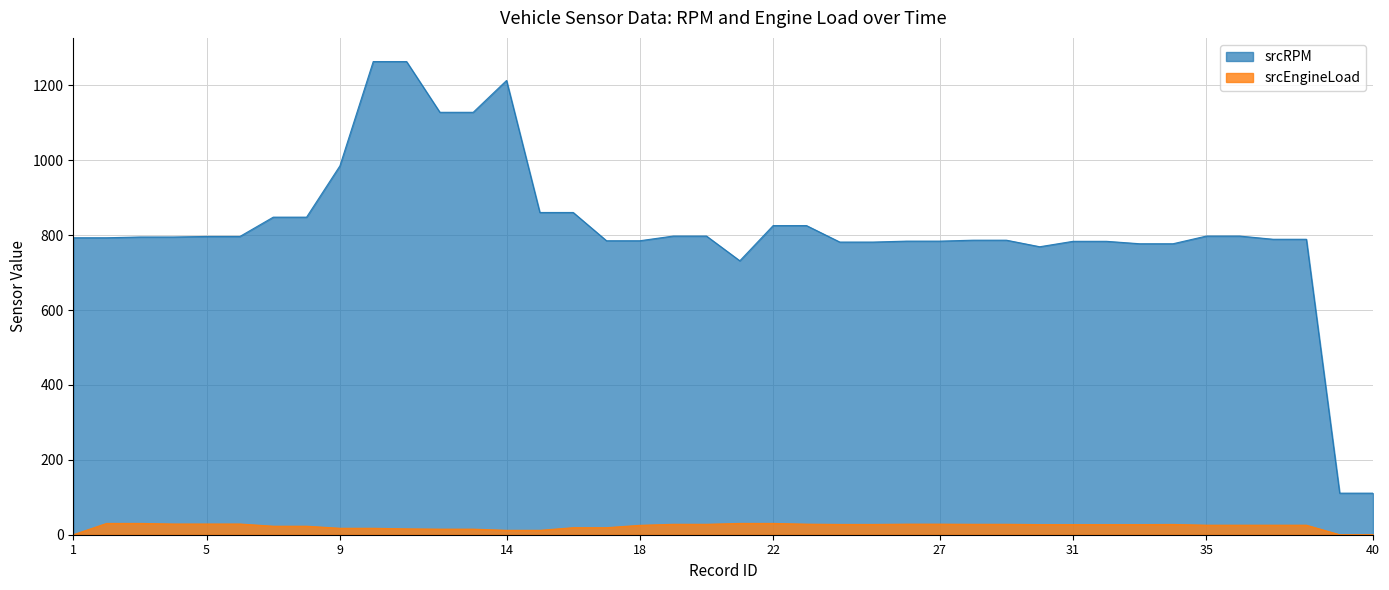

Rank the series by their maximum value, from lowest to highest.

srcEngineLoad, srcRPM